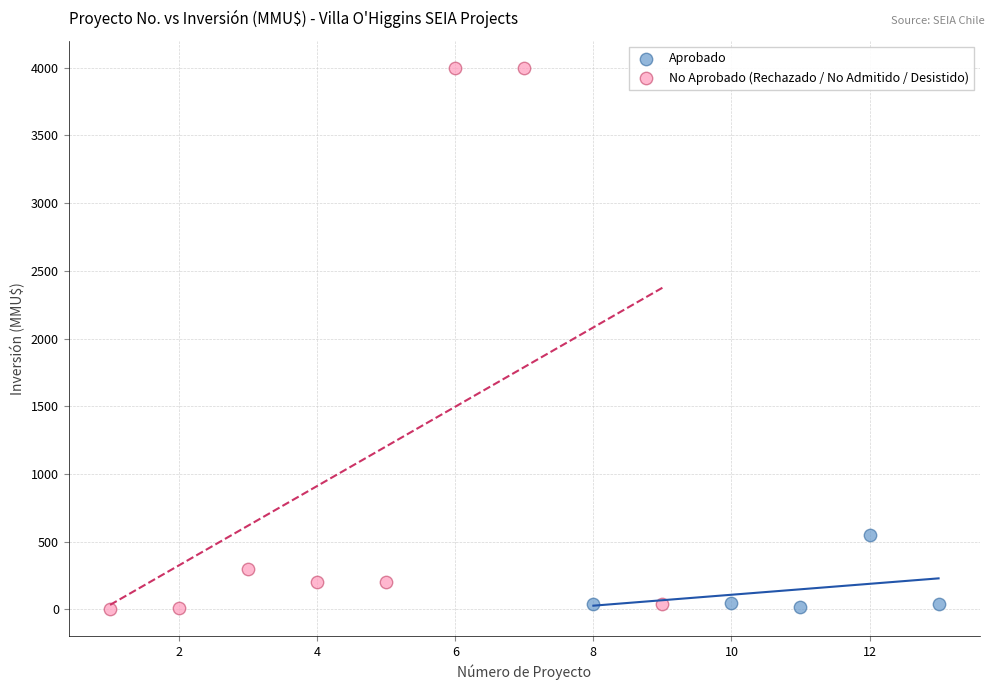

Which series has the widest spread of Y values?

No Aprobado (Rechazado / No Admitido / Desistido)